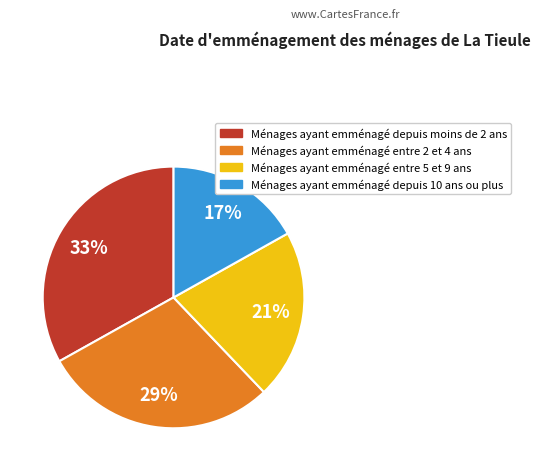

To the nearest percent, what is the average slice percentage?

25%